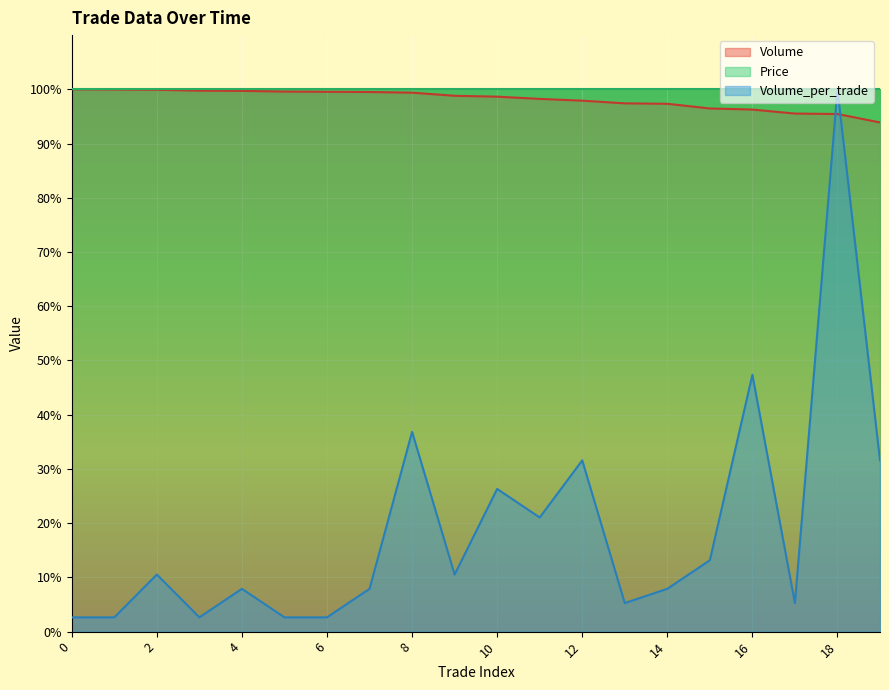

How many interior local peaks does the Volume_per_trade series have?

7